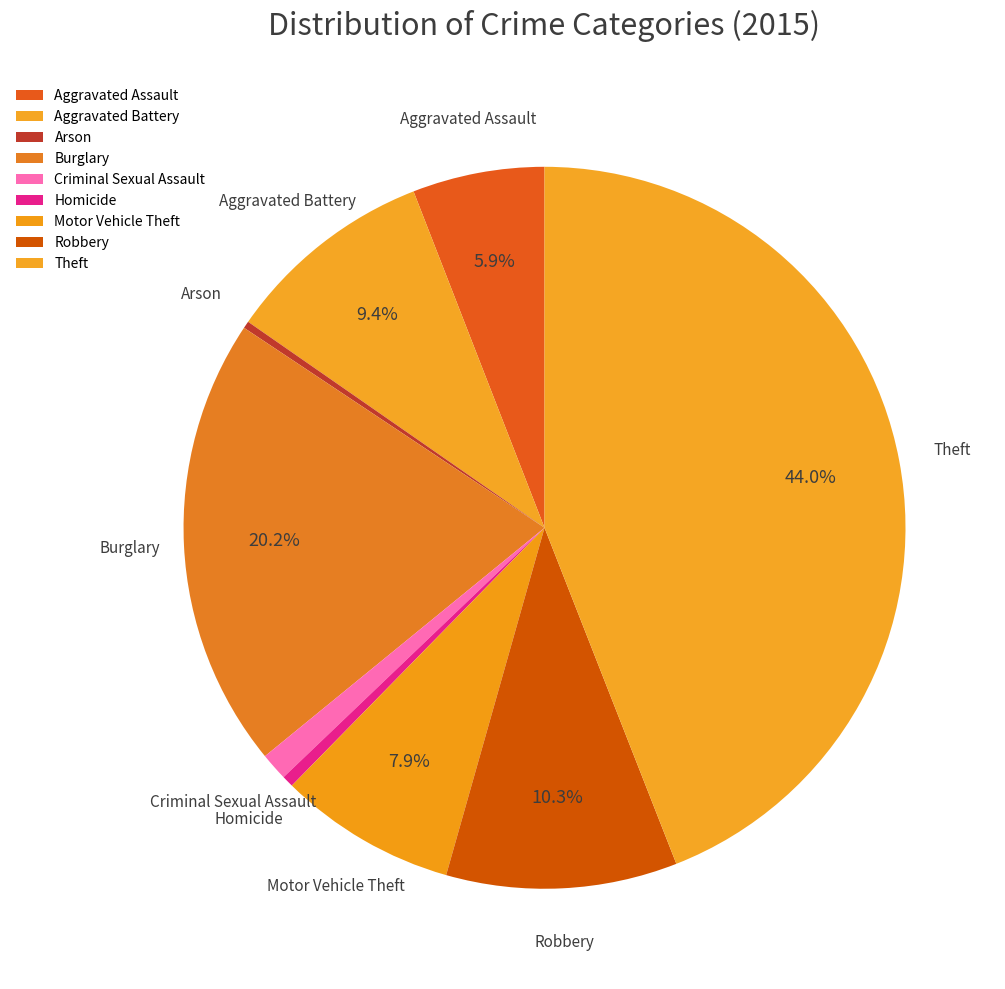

Which slice is the largest?

Theft